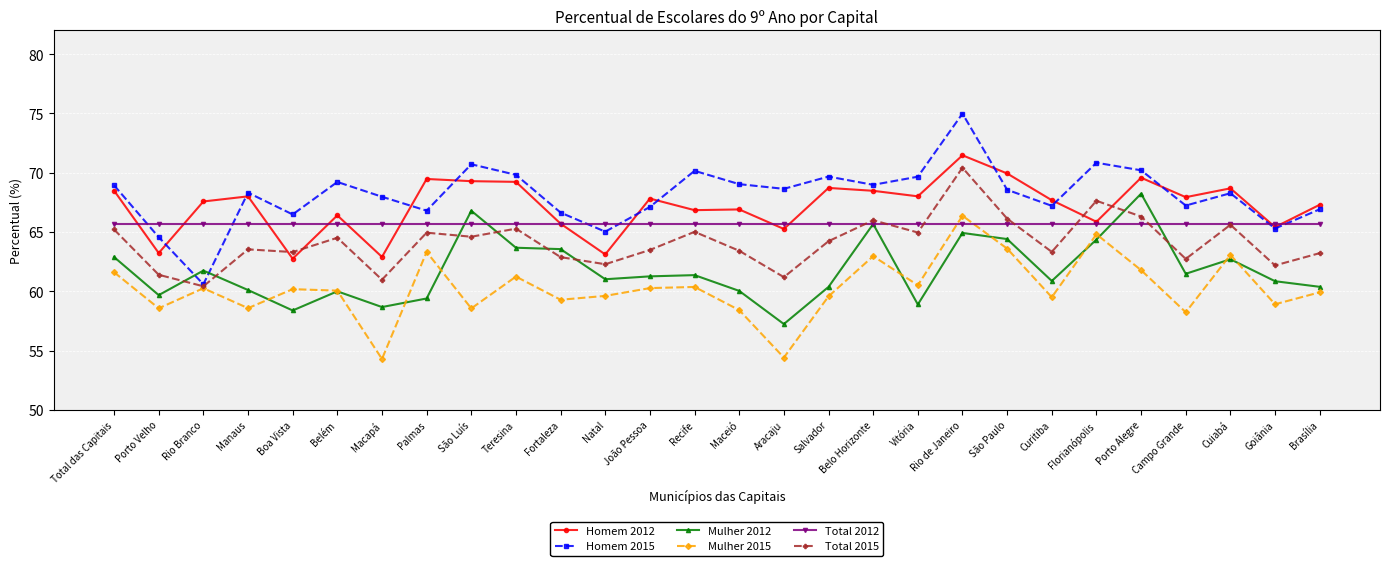

Does the chart display data point markers on the line(s)?

Yes